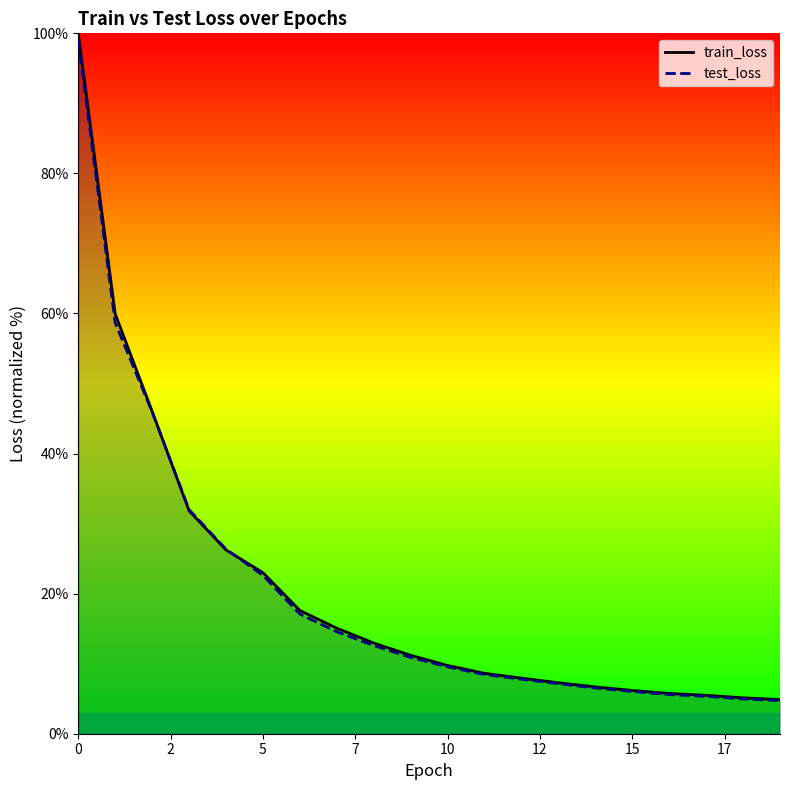

What is the maximum value shown in the chart?

100.0